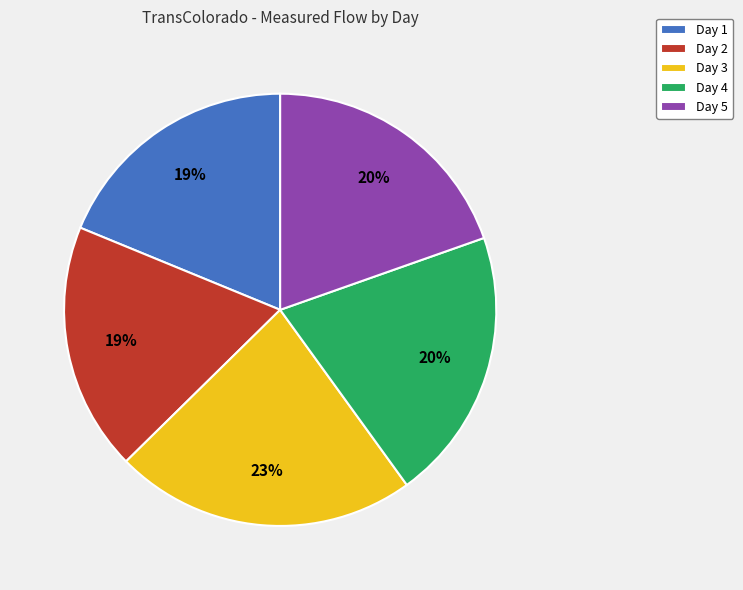

Which slice is the largest?

Day 3